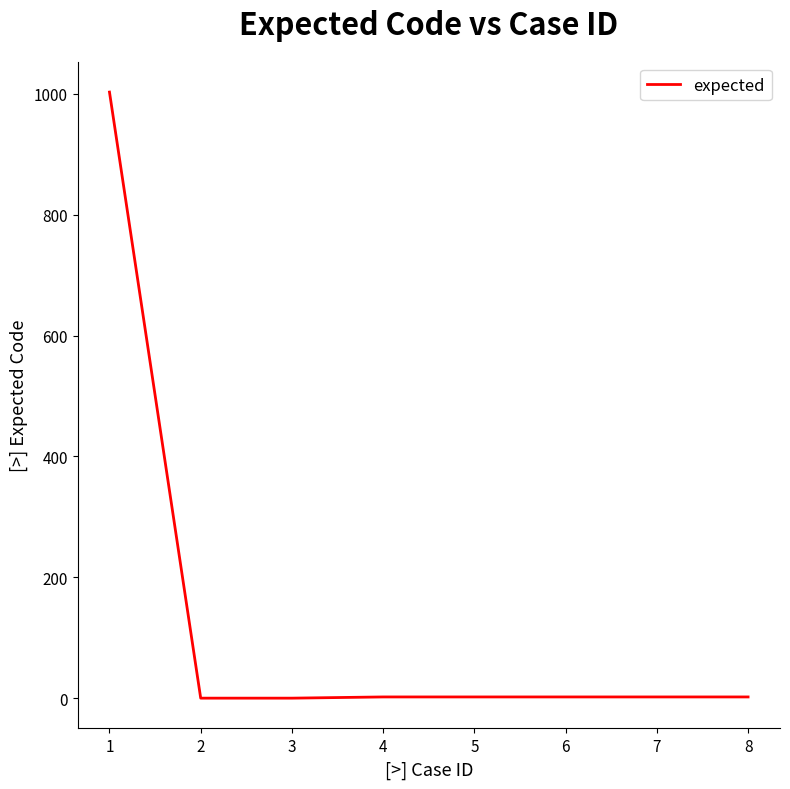

What is the average value?

127